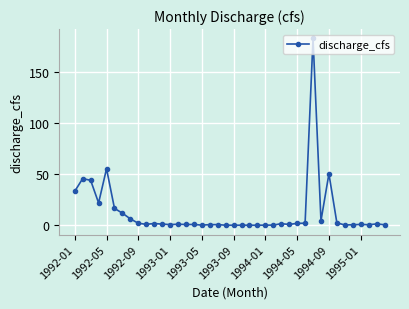

What is the difference between the second highest and minimum values?

55.4